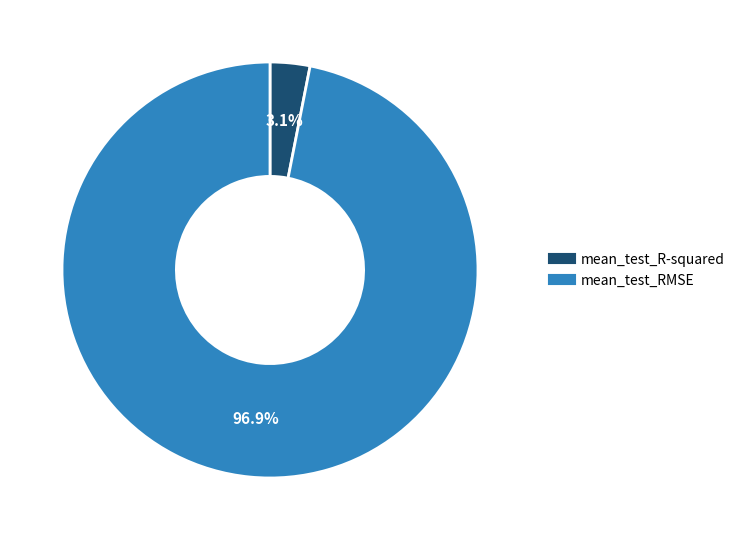

True or false: mean_test_R-squared accounts for 3% of the total.

True